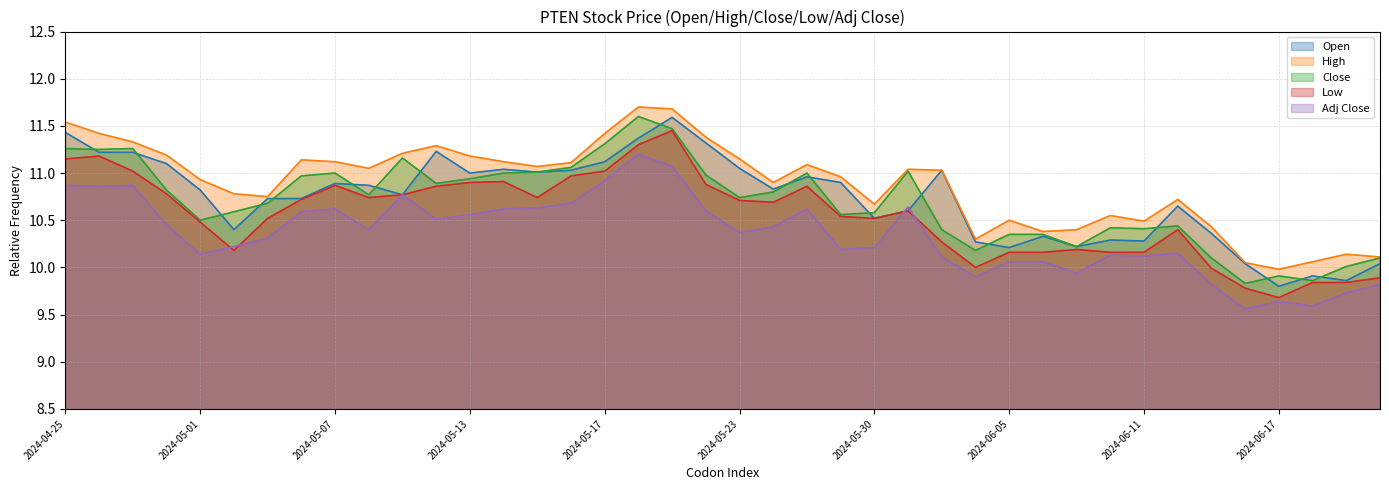

Is it true that High equals 11.1 at 2024-05-07?

True